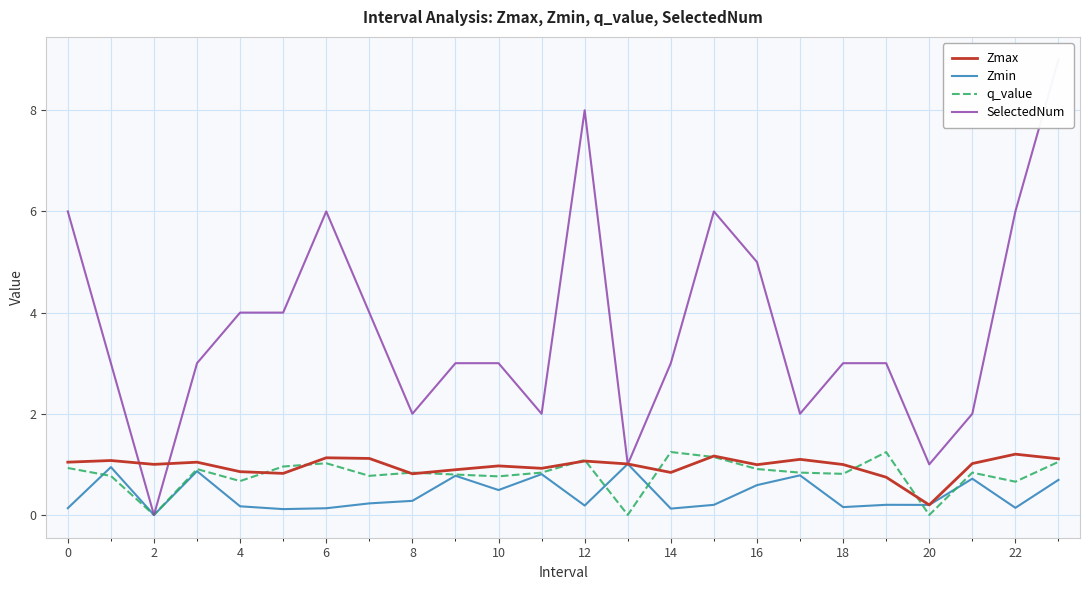

The Zmax series shows 0.5 at 10. True or false?

False